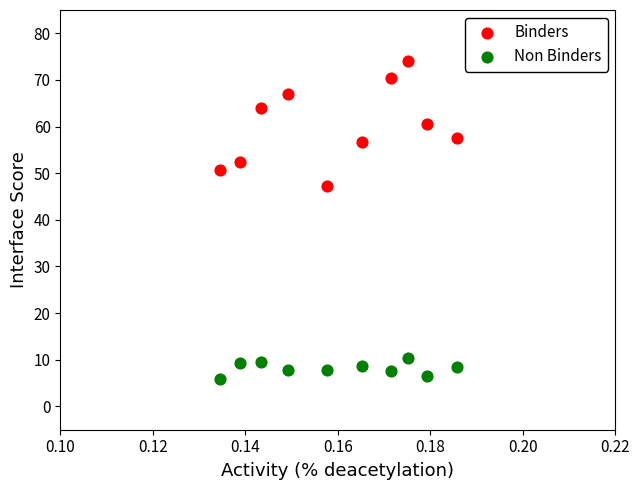

Across all series, what Y value is closest to 39?

47.4